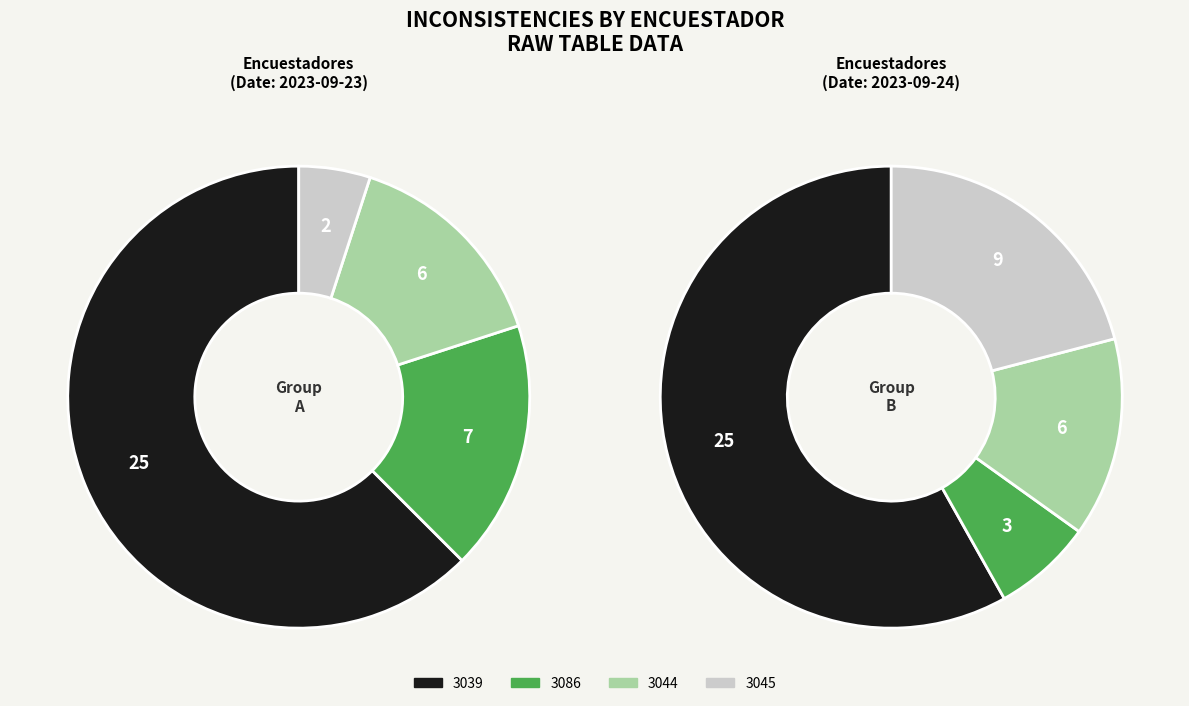

Is it true that 3039 is 72% of the pie?

False